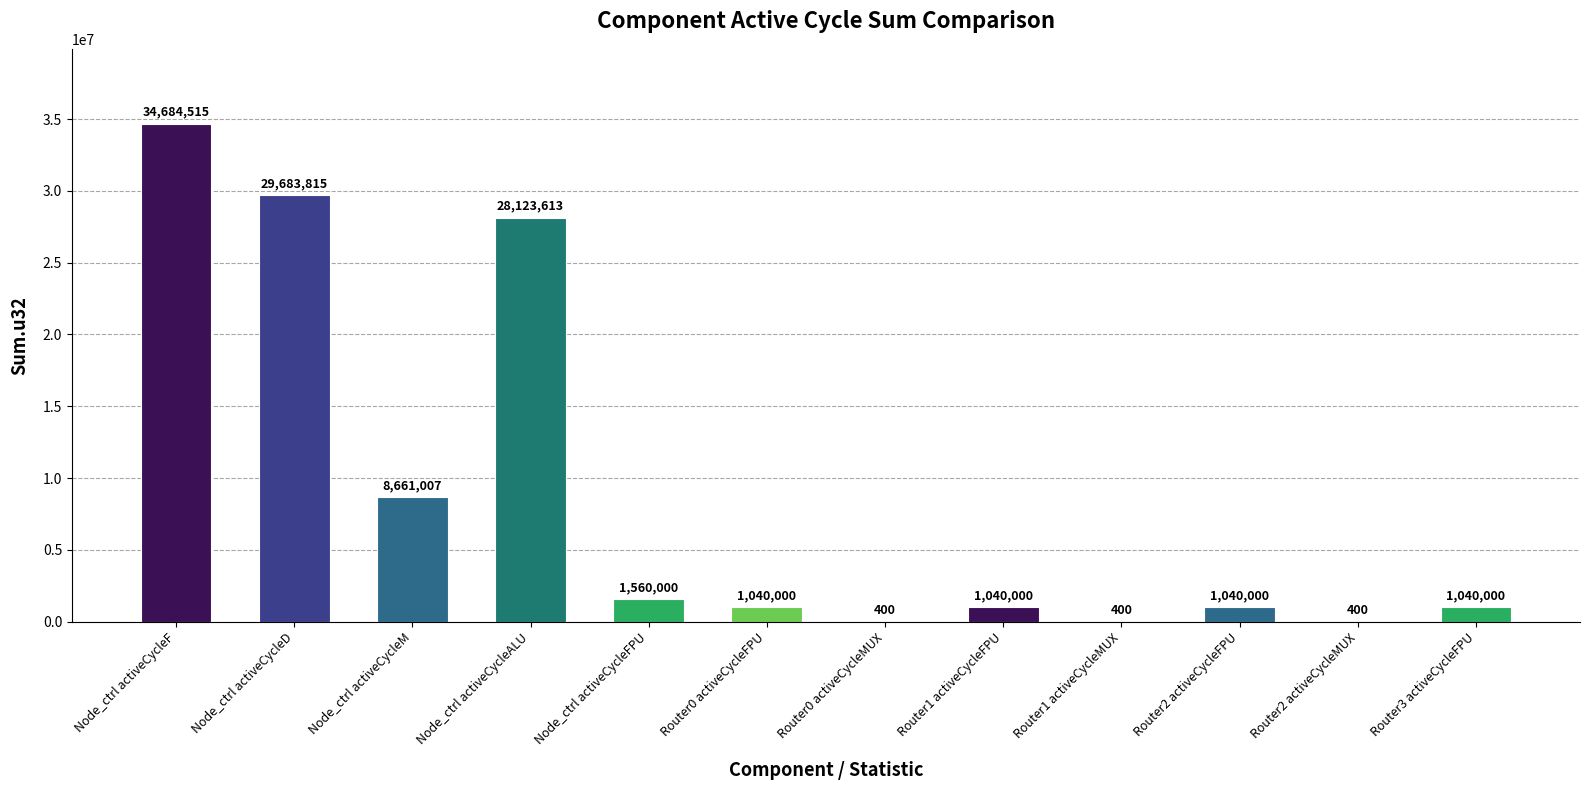

What value does the data have at Node_ctrl activeCycleALU, to the nearest 10?

28123610